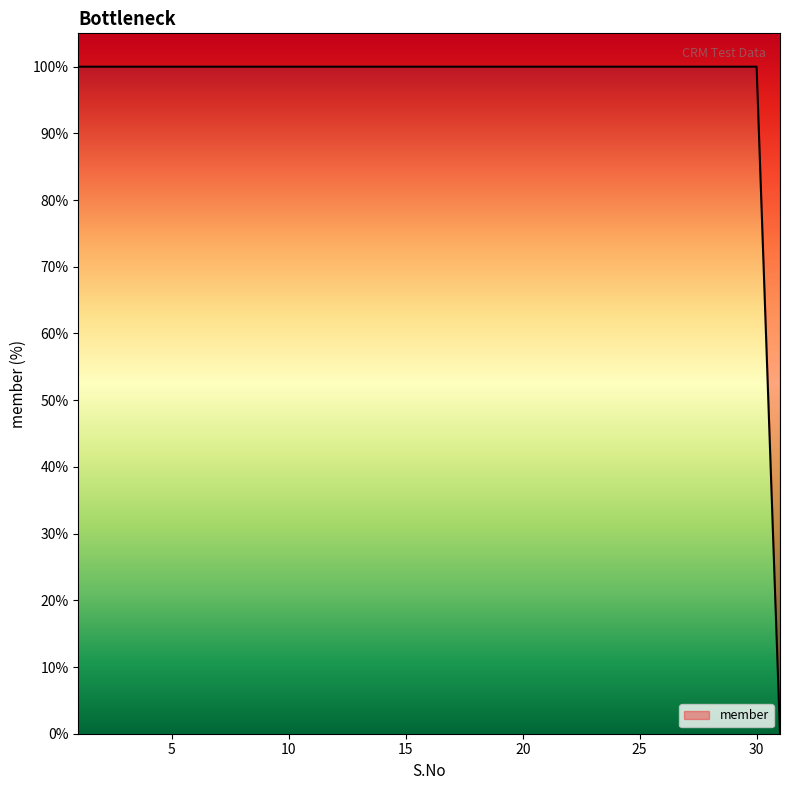

What is the difference between the maximum and minimum values?

100